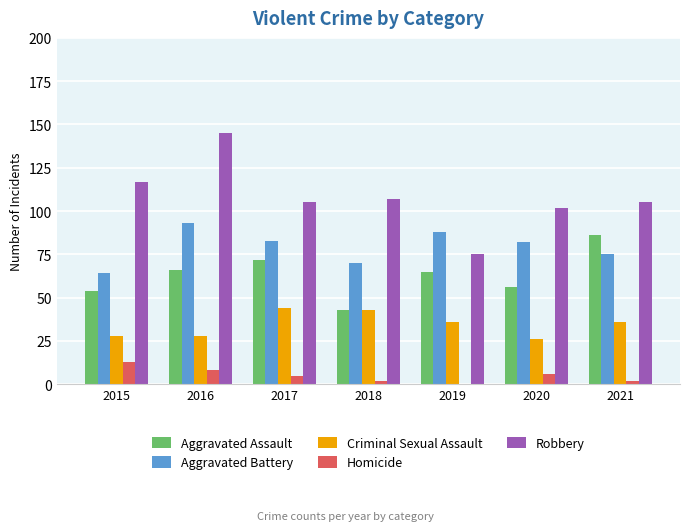

True or false: Aggravated Battery has a value of 122 at 2018.

False